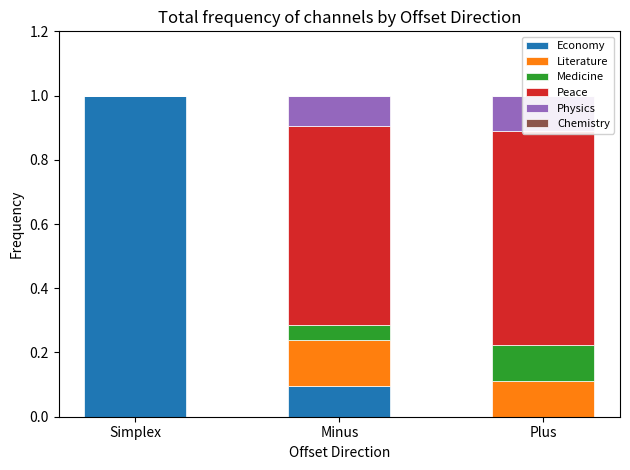

Which series has the largest range (max minus min)?

Economy